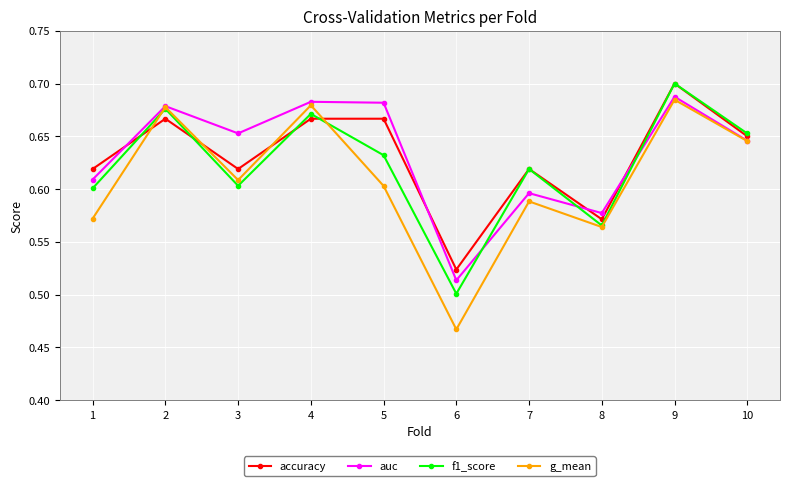

The accuracy series shows 0.7 at 4. True or false?

True